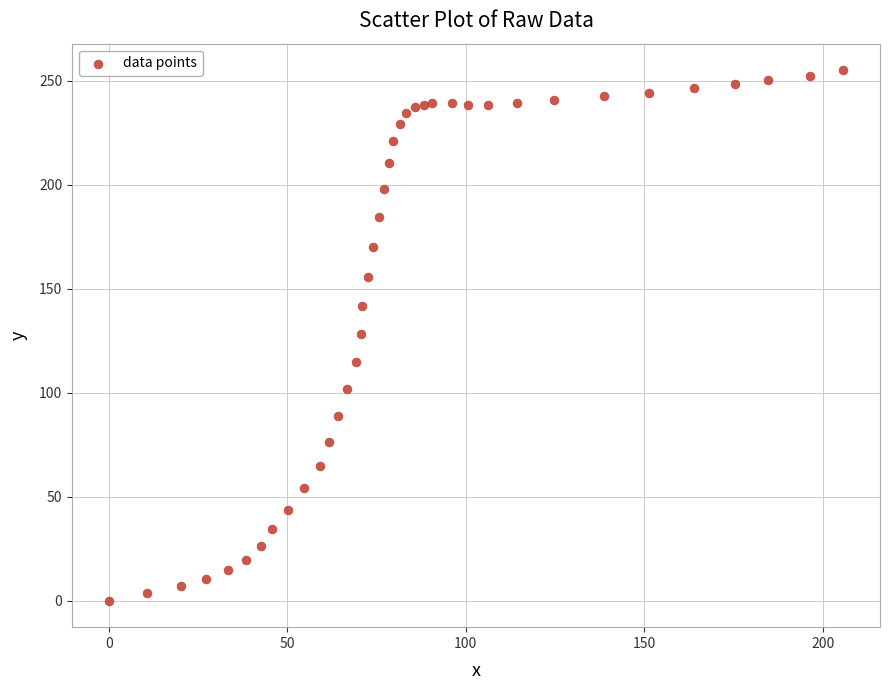

What is the range of Y values (max minus min)?

255.0